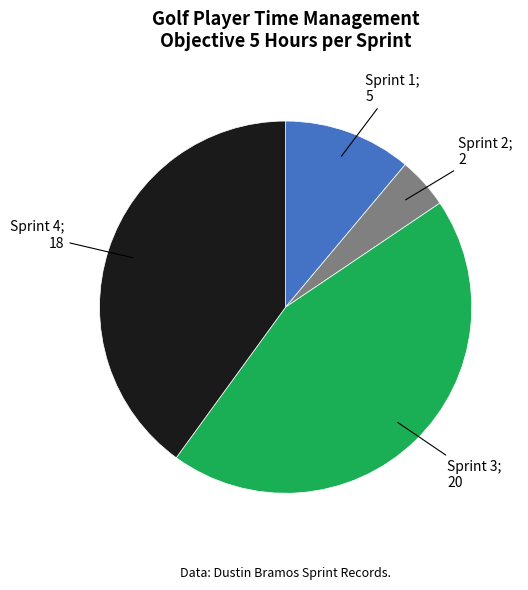

Does any single category account for the majority?

No